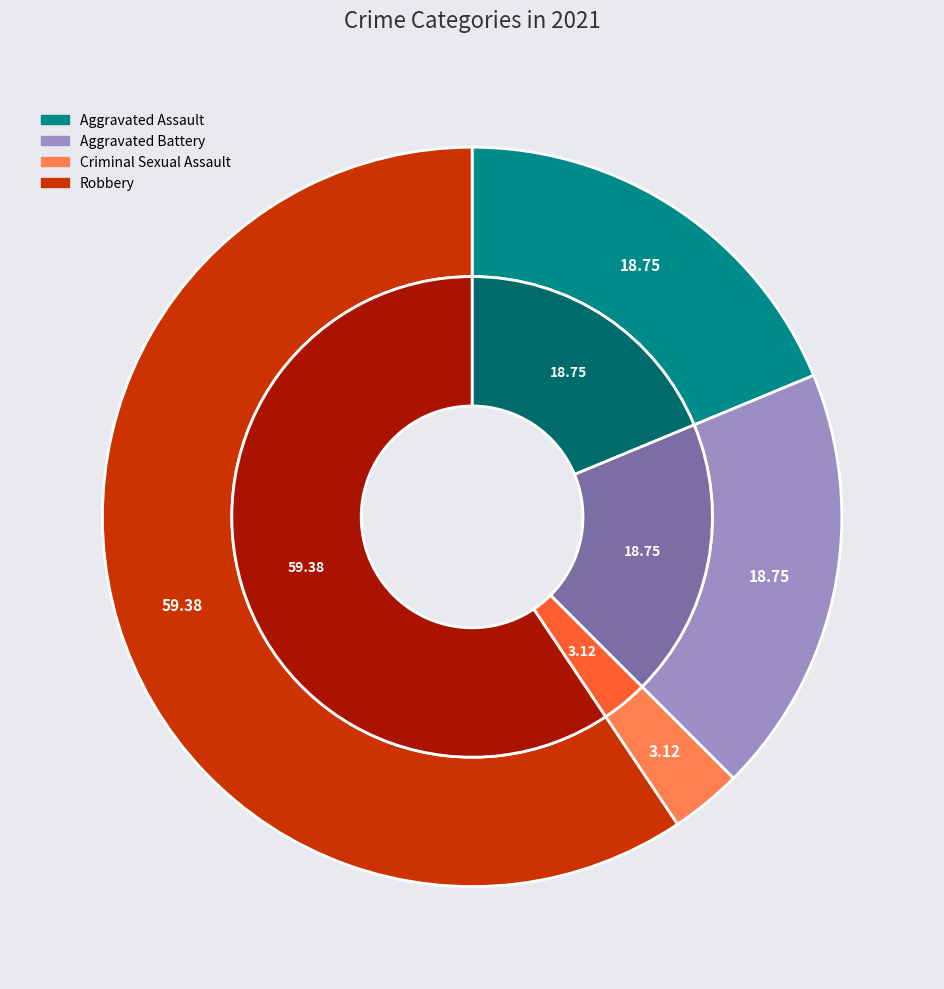

True or false: Robbery accounts for 59% of the total.

True